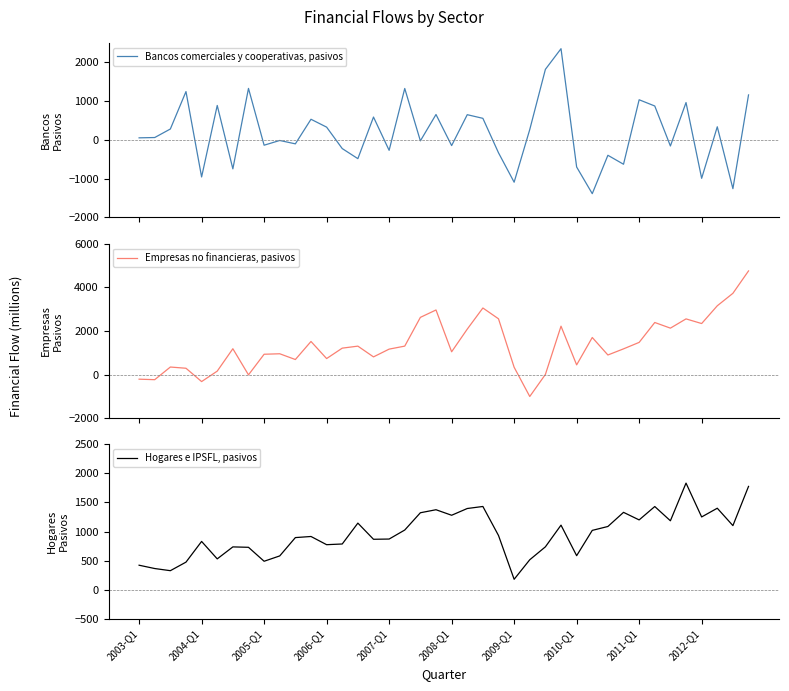

Which series has the largest total across all categories?

Empresas no financieras, pasivos